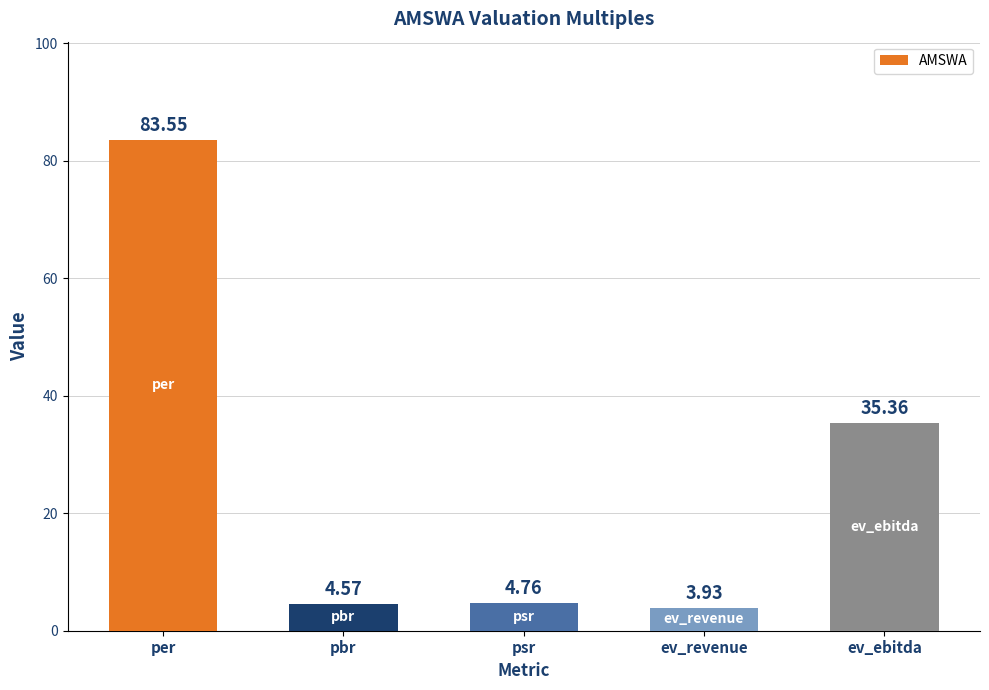

Does the chart contain any negative values?

No